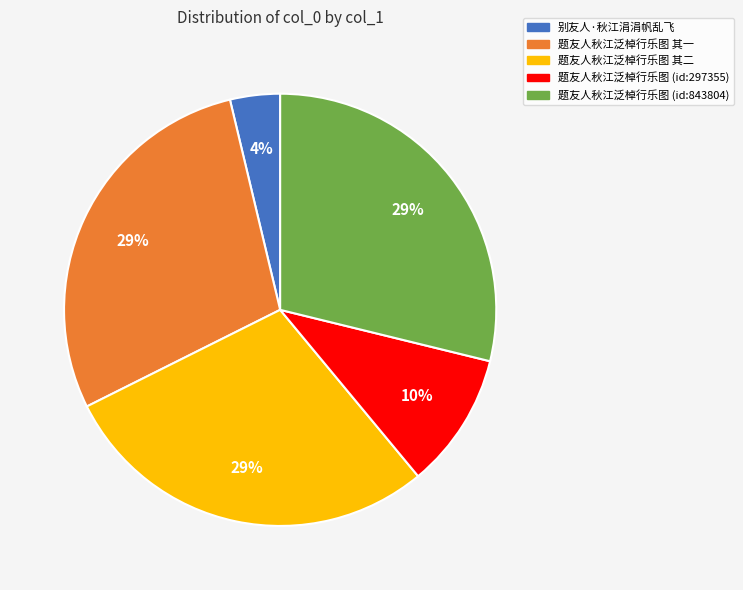

To the nearest percent, what is the difference between the largest and smallest slice percentages?

25%